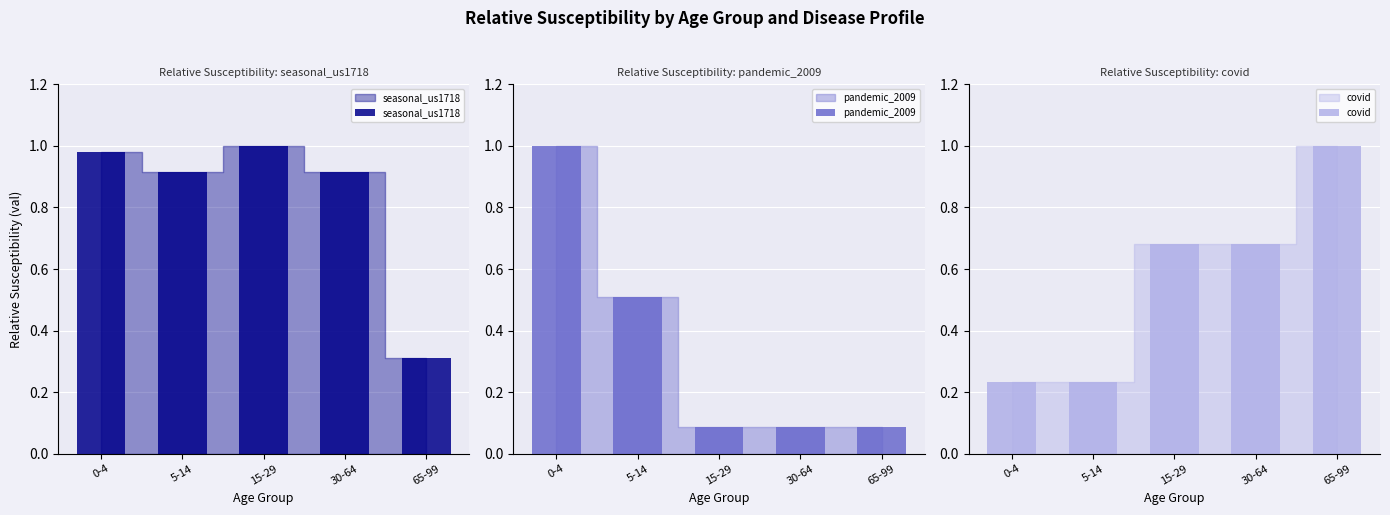

What is the label of the 4th bar from the right?

5-14